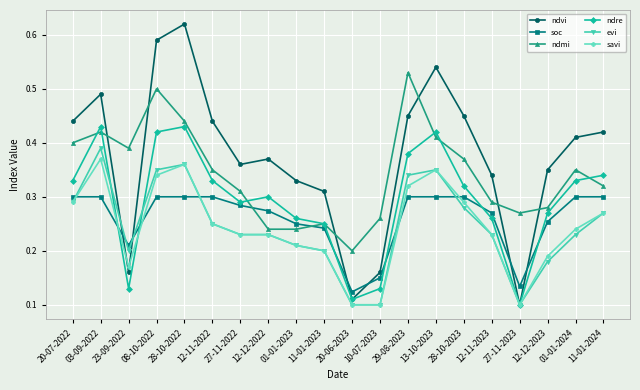

At how many categories does at least one series exceed 0?

20